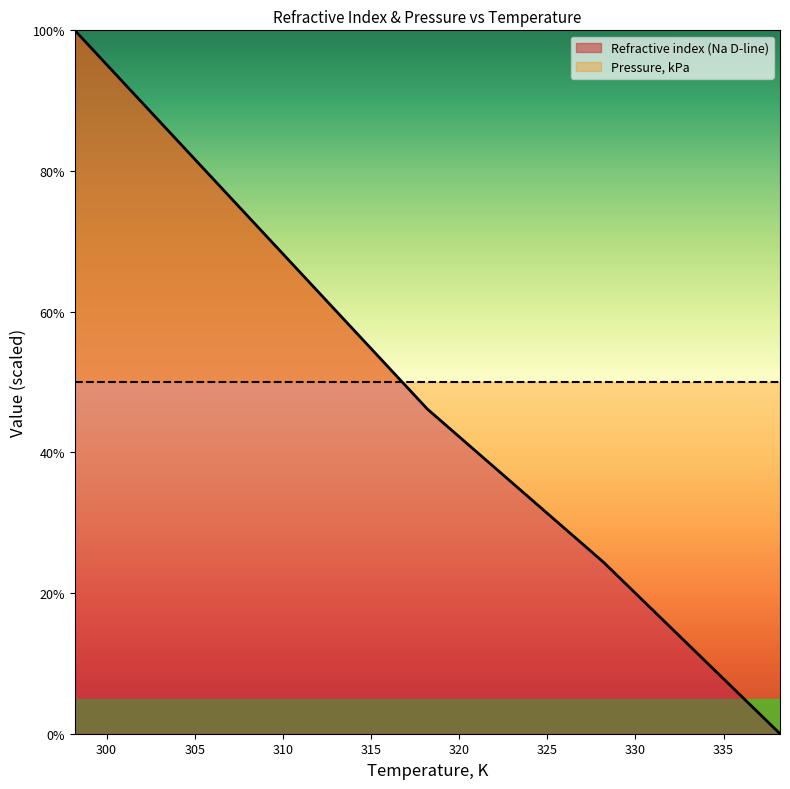

What is the label of the 3rd point from the left?

318.2